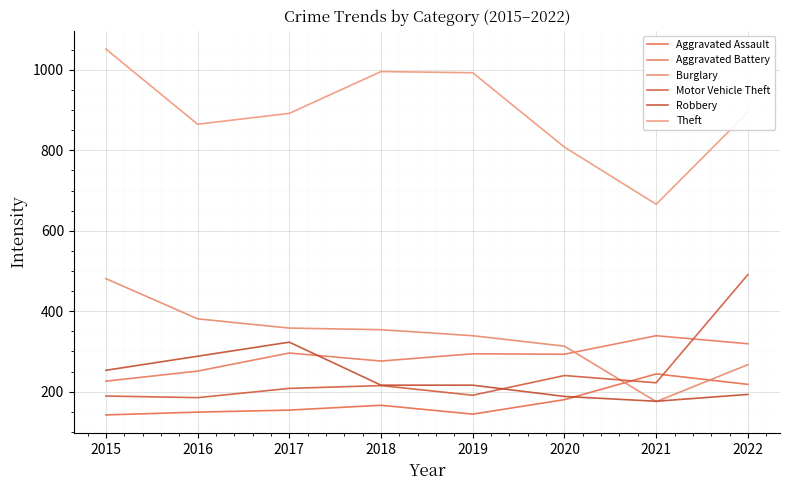

Reading left to right, transcribe all the data shown in this chart.

Aggravated Assault: 2015=142	2016=149	2017=154	2018=166	2019=144	2020=180	2021=244	2022=218
Aggravated Battery: 2015=226	2016=251	2017=296	2018=276	2019=294	2020=293	2021=339	2022=319
Burglary: 2015=481	2016=381	2017=358	2018=354	2019=339	2020=313	2021=175	2022=267
Motor Vehicle Theft: 2015=189	2016=185	2017=208	2018=215	2019=191	2020=240	2021=222	2022=491
Robbery: 2015=253	2016=288	2017=323	2018=216	2019=216	2020=188	2021=176	2022=193
Theft: 2015=1052	2016=865	2017=892	2018=996	2019=993	2020=808	2021=666	2022=895